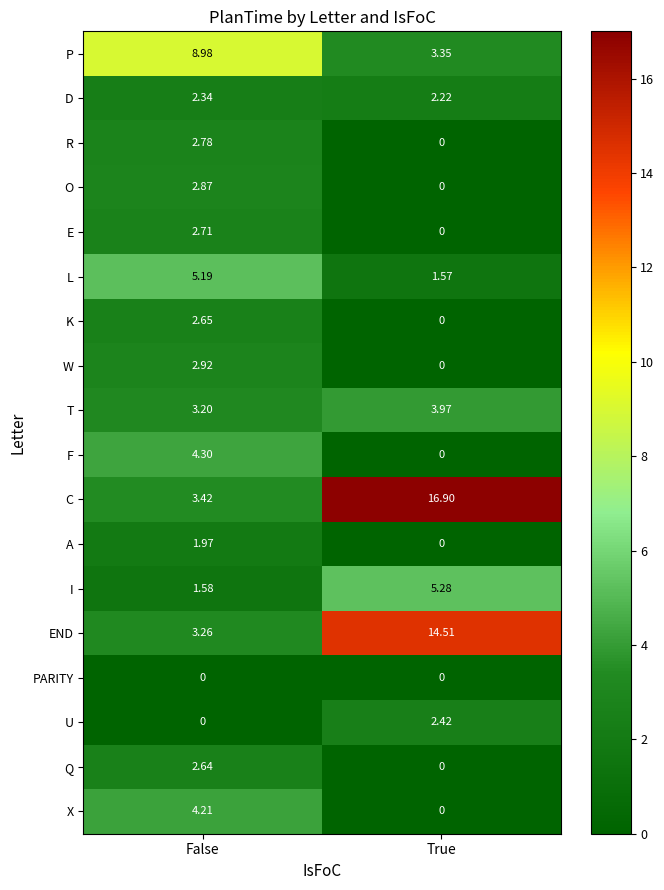

List the labels in order of K value, smallest first.

True, False